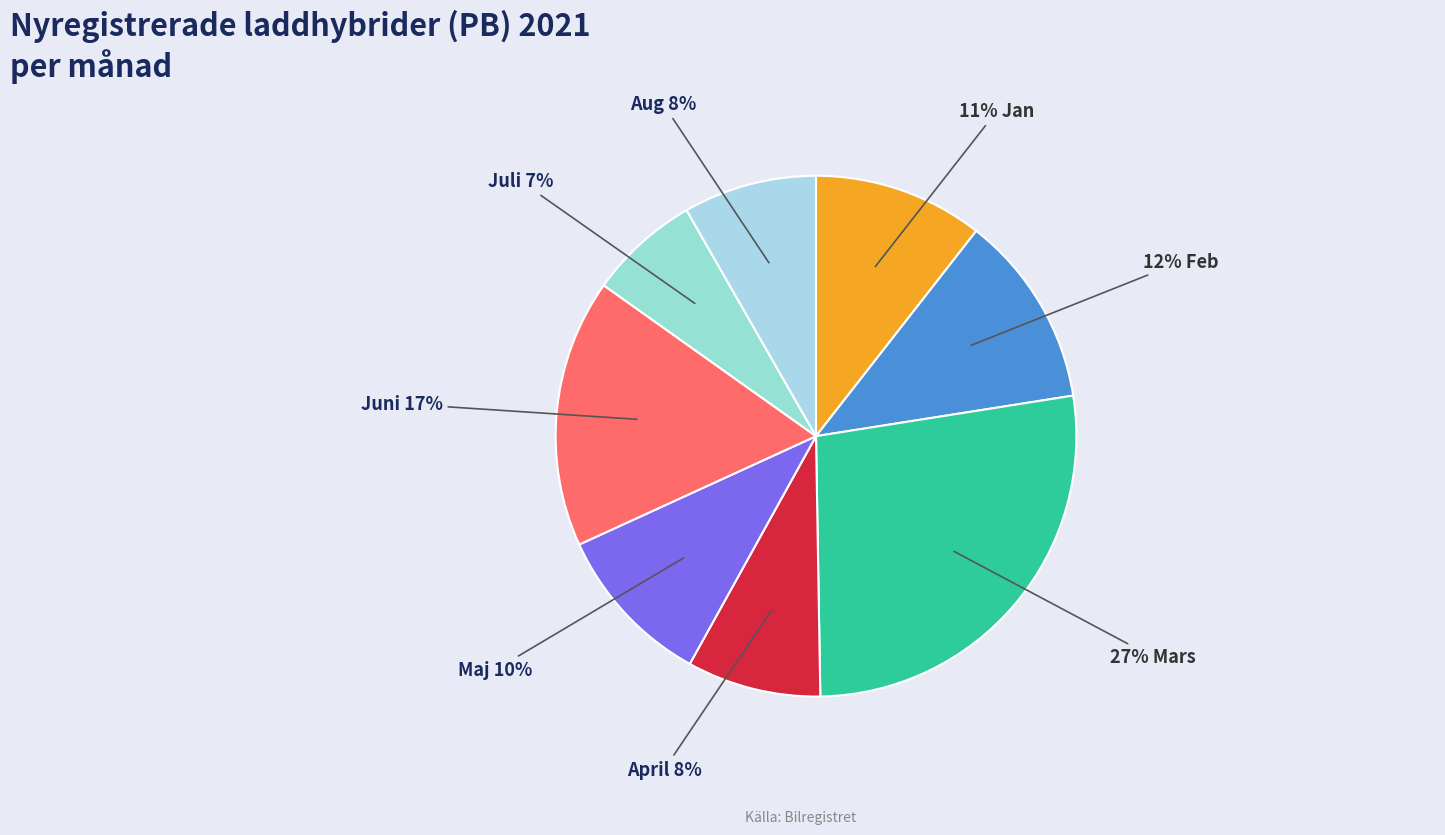

How many slices are in this pie chart?

8